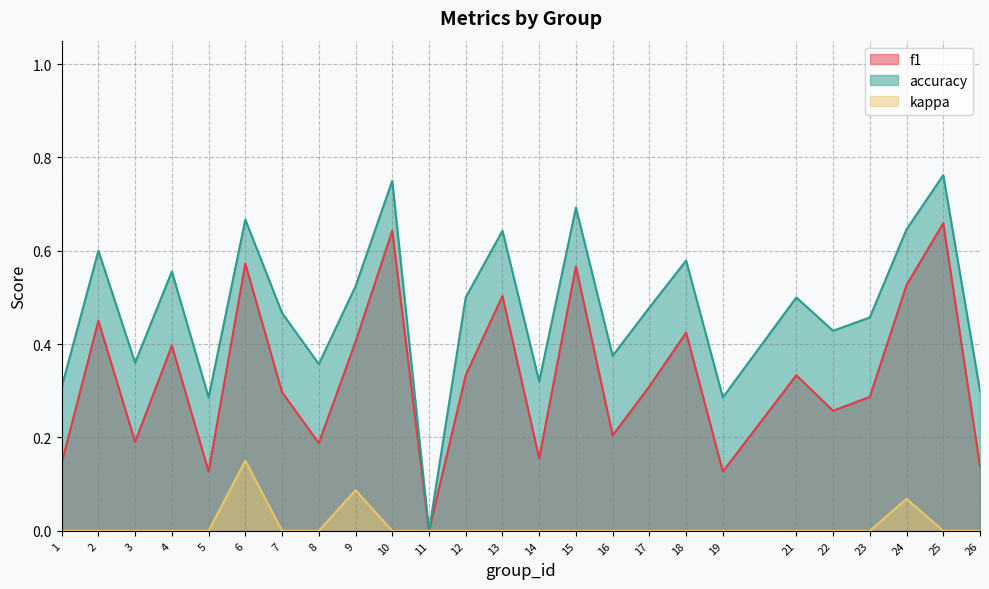

Is the value of f1 at 8 greater than the value of accuracy at 13?

No